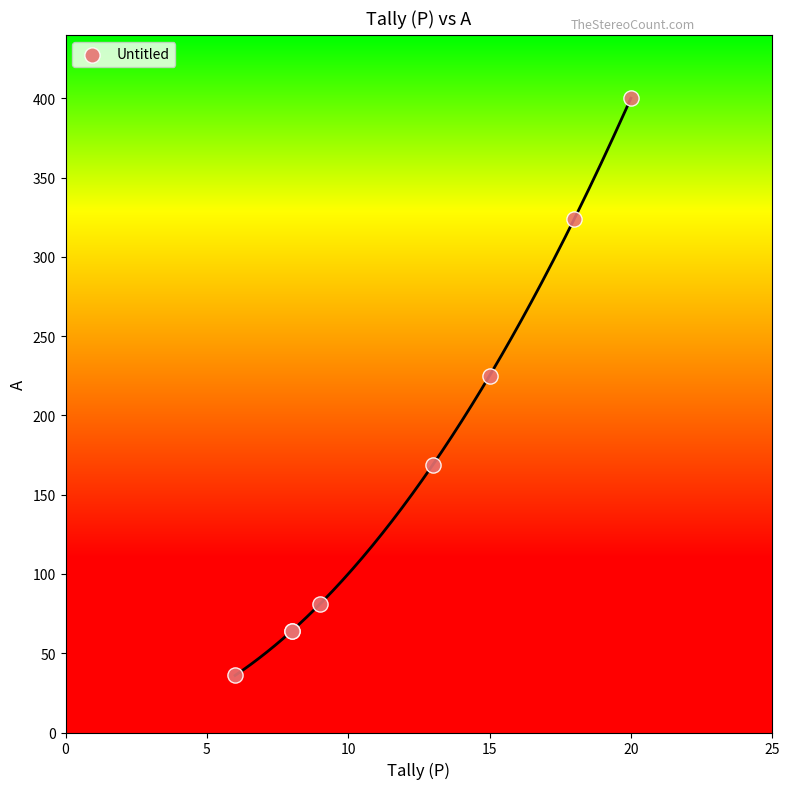

What Y value in the scatter plot is closest to 218?

225